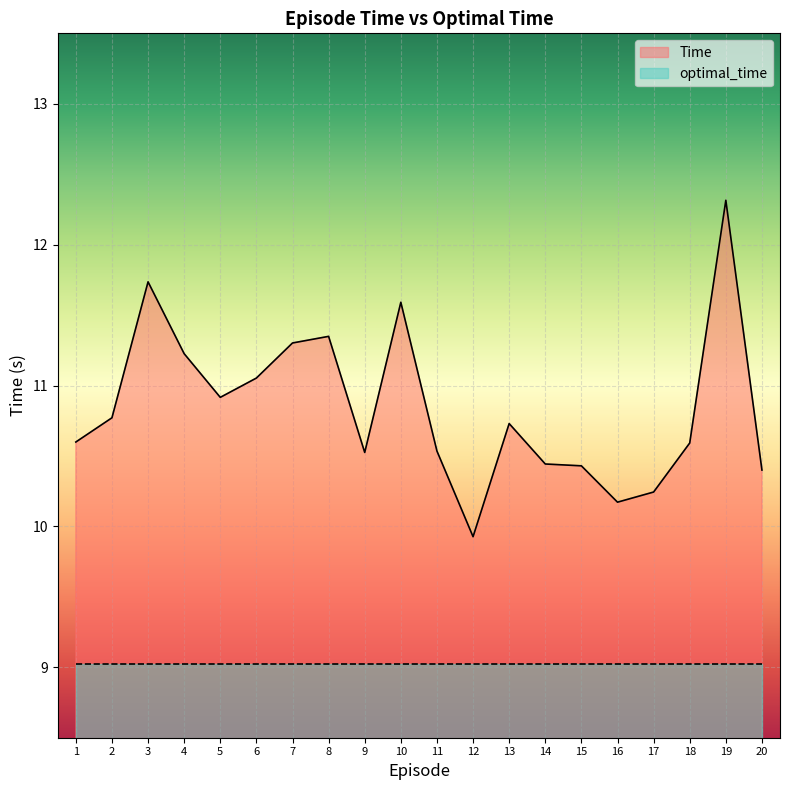

List the labels in order of value, largest first.

19, 3, 10, 8, 7, 4, 6, 5, 2, 13, 1, 18, 11, 9, 14, 15, 20, 17, 16, 12